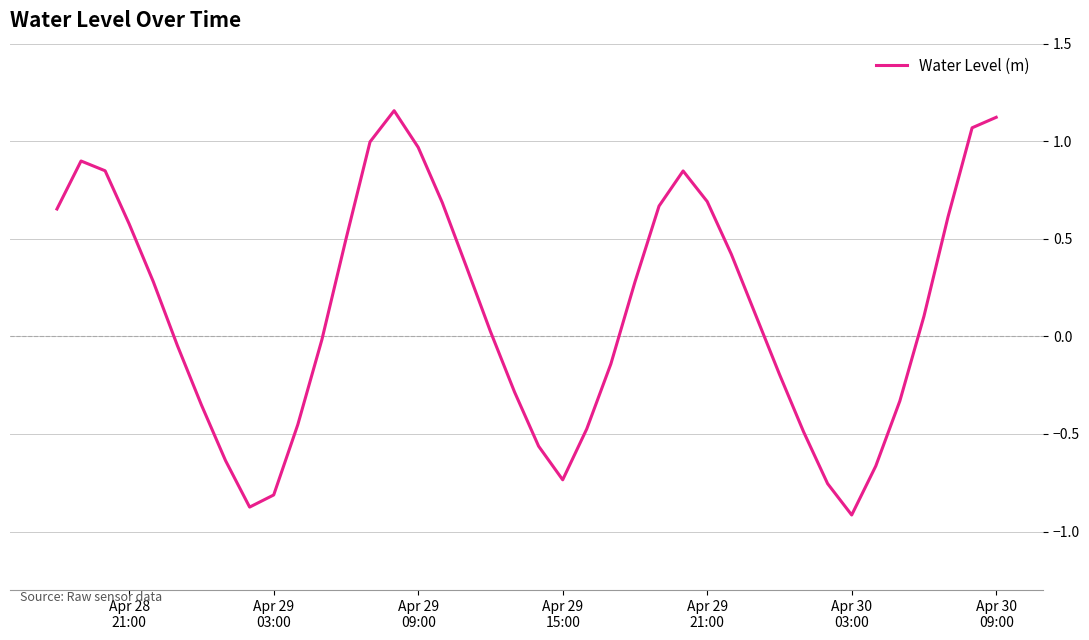

What is the smallest value displayed?

-0.9